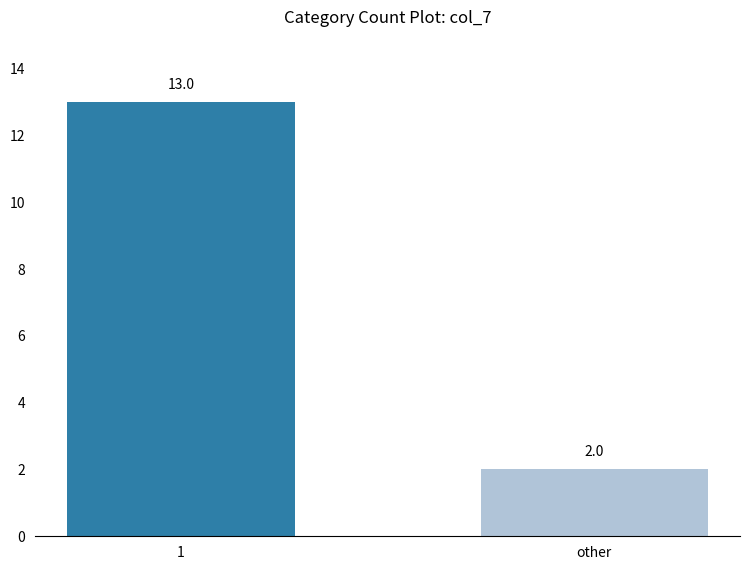

Reading left to right, extract all data points from this chart.

13	2